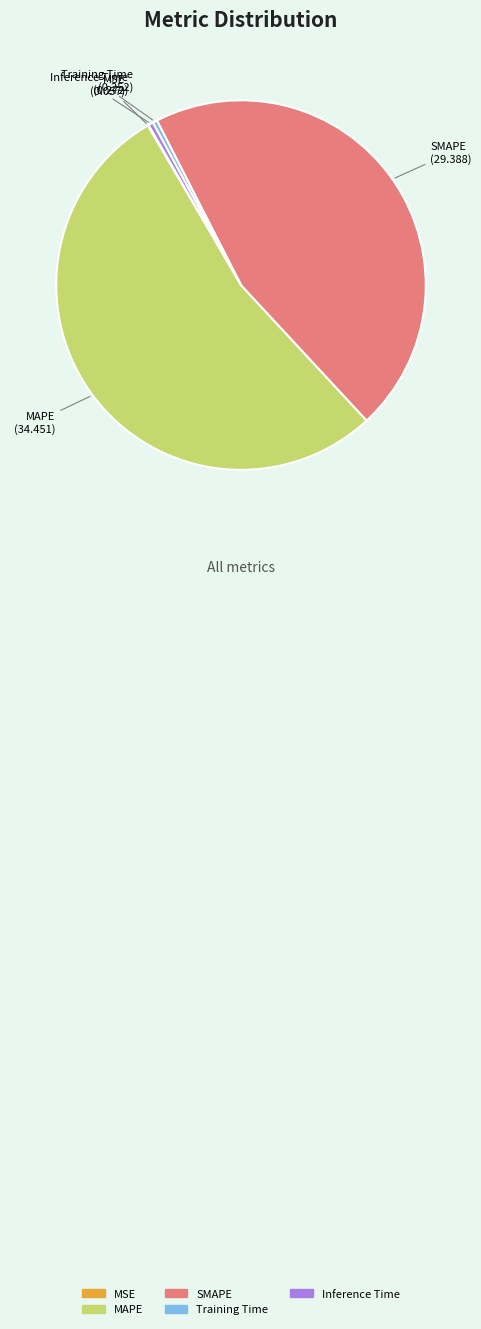

What is the largest slice in the pie chart?

MAPE